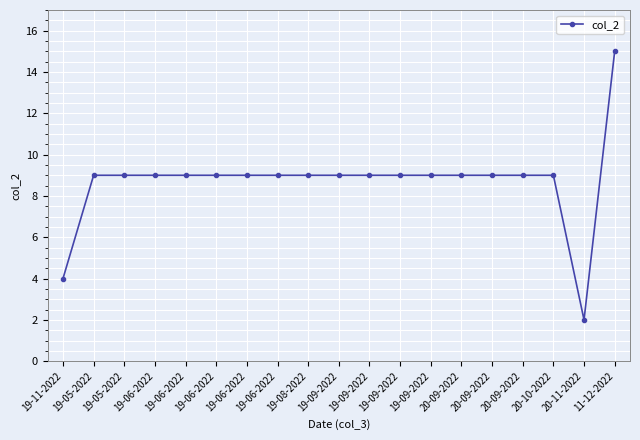

How many lines are shown in the chart?

1